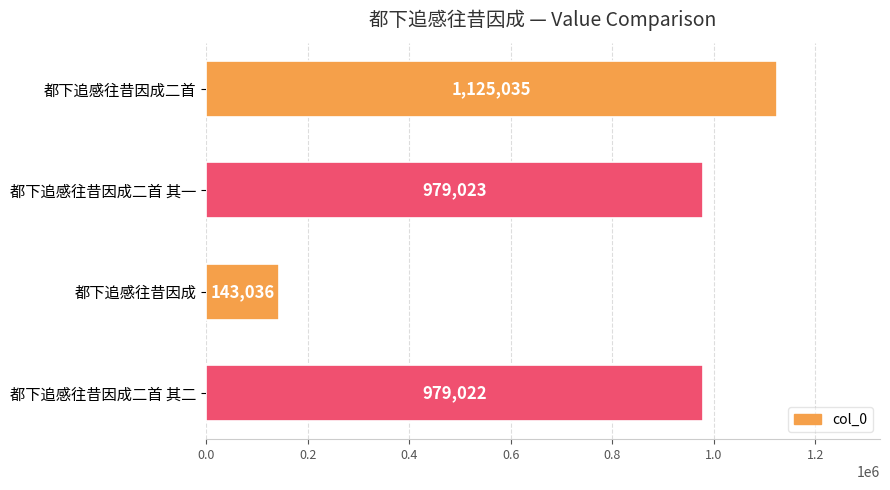

Where is the data nearest to the value 634035?

都下追感往昔因成二首 其二